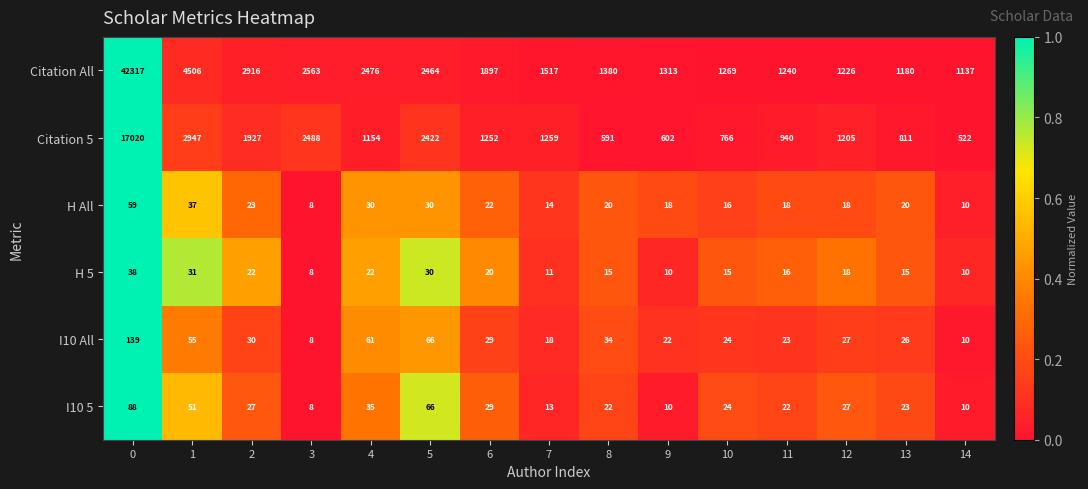

The I10 All series shows 22 at 9. True or false?

True